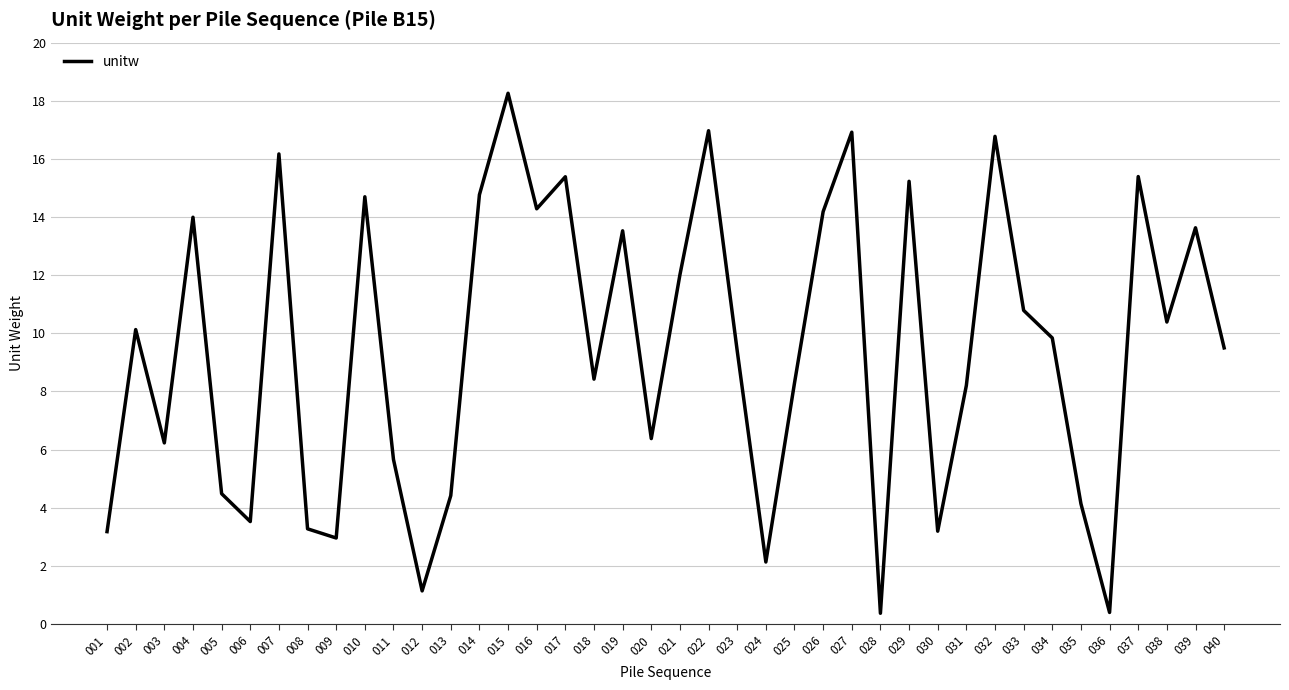

What is the average value?

9.5